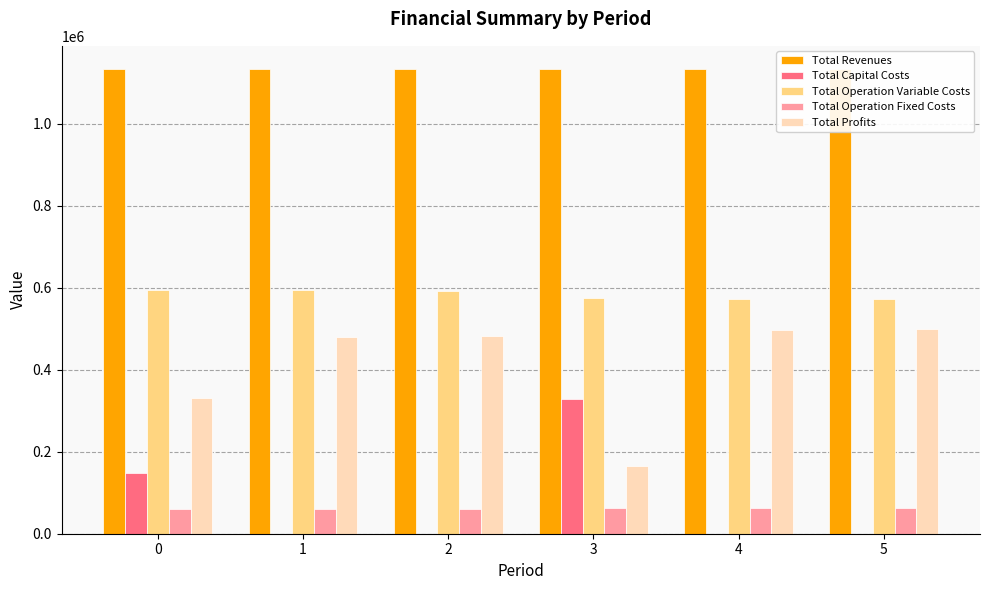

What is the highest value of the Total Revenues series?

1133439.3